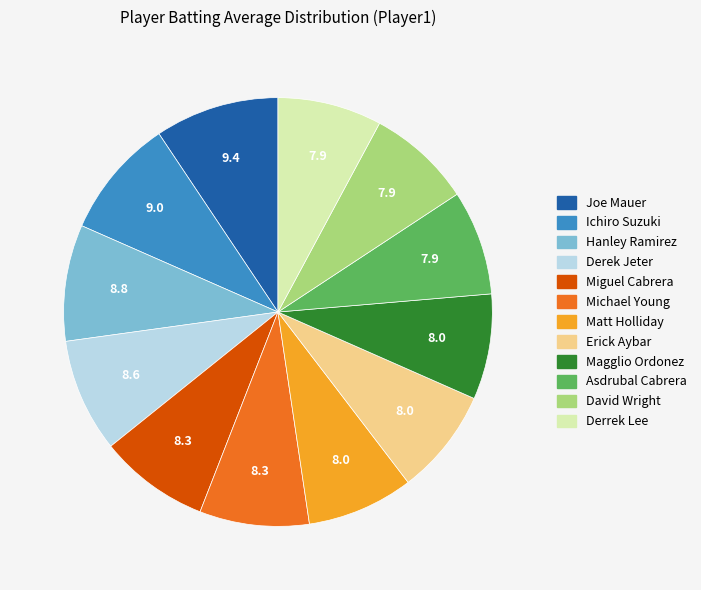

Does Joe Mauer represent more than half of the total?

No